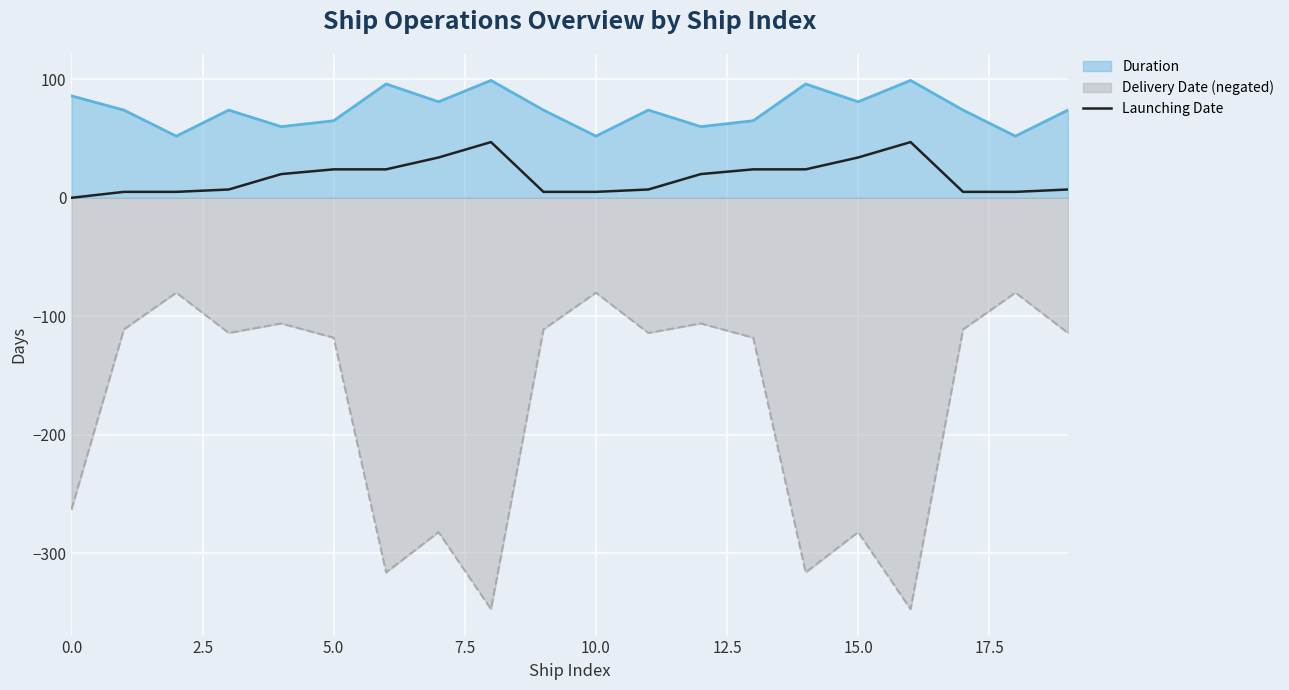

How many data points are less than 20?

10